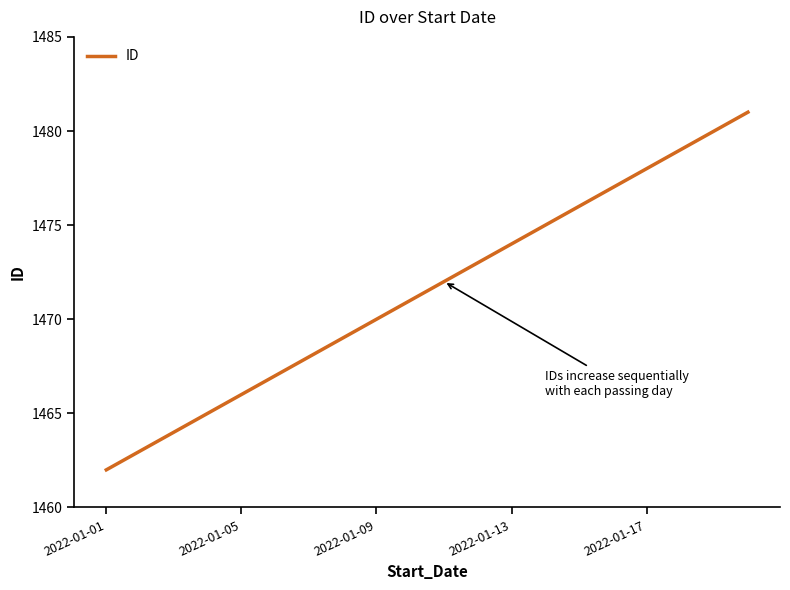

What is the difference between the second highest and second lowest values?

17